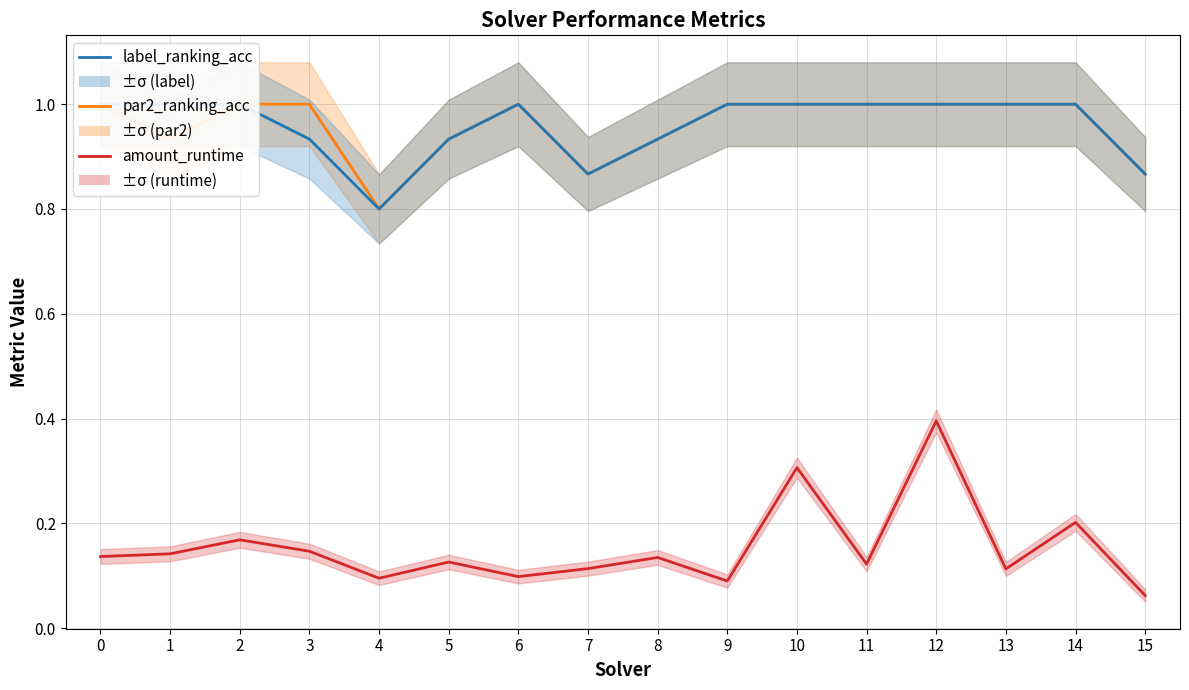

List the labels in order of par2_ranking_acc value, largest first.

0, 2, 3, 6, 9, 10, 11, 12, 13, 14, 1, 5, 8, 7, 15, 4